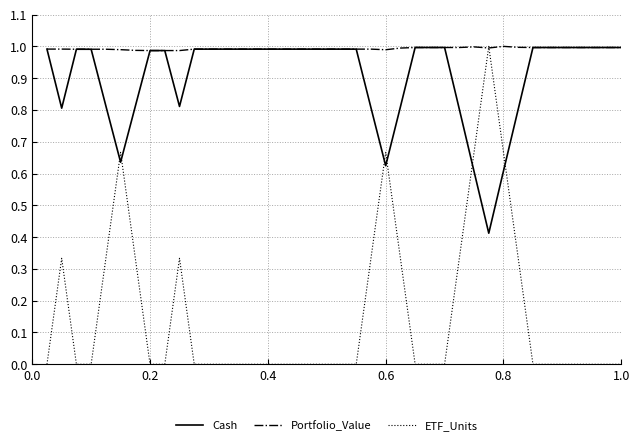

Is this an area chart (filled region under the line)?

No